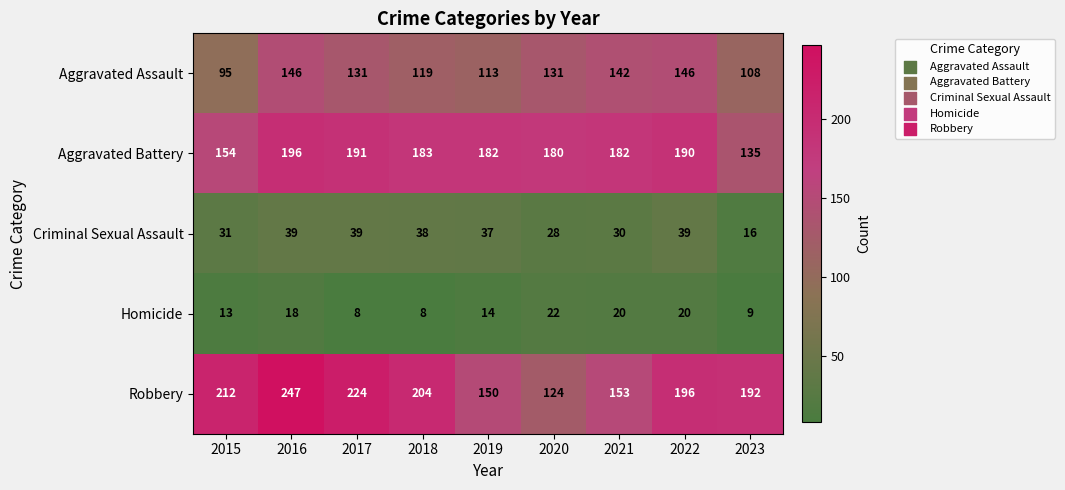

What is the difference between the maximum and minimum values in the Aggravated Battery series?

61